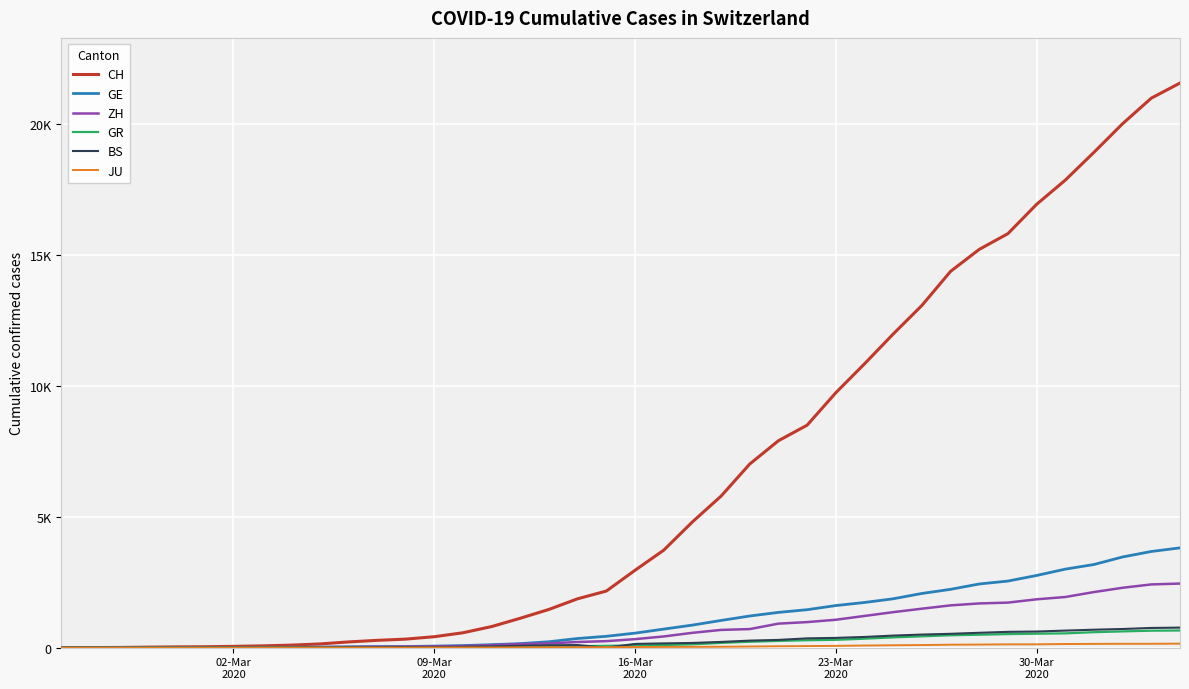

Which series has the largest total across all categories?

CH